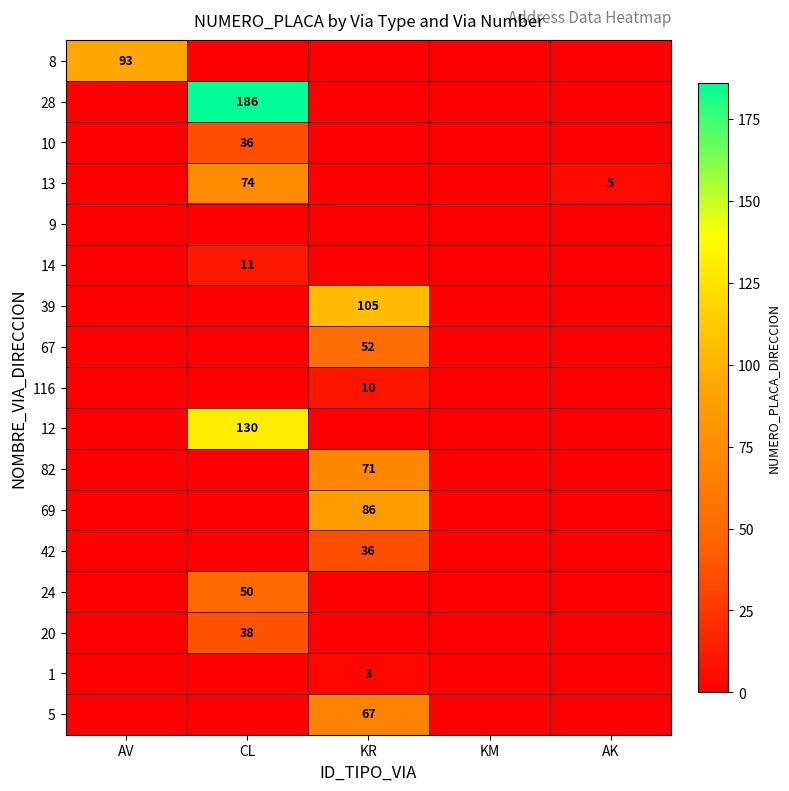

True or false: 82 has a value of 109 at KR.

False